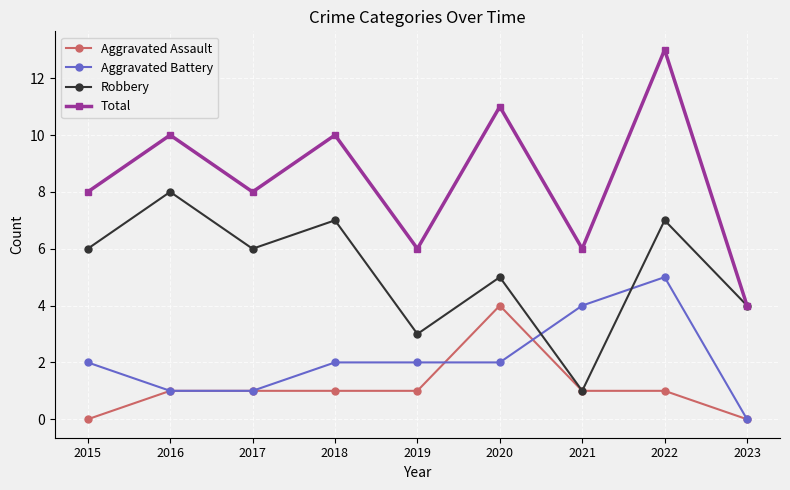

True or false: Total and Aggravated Assault intersect in this chart.

False